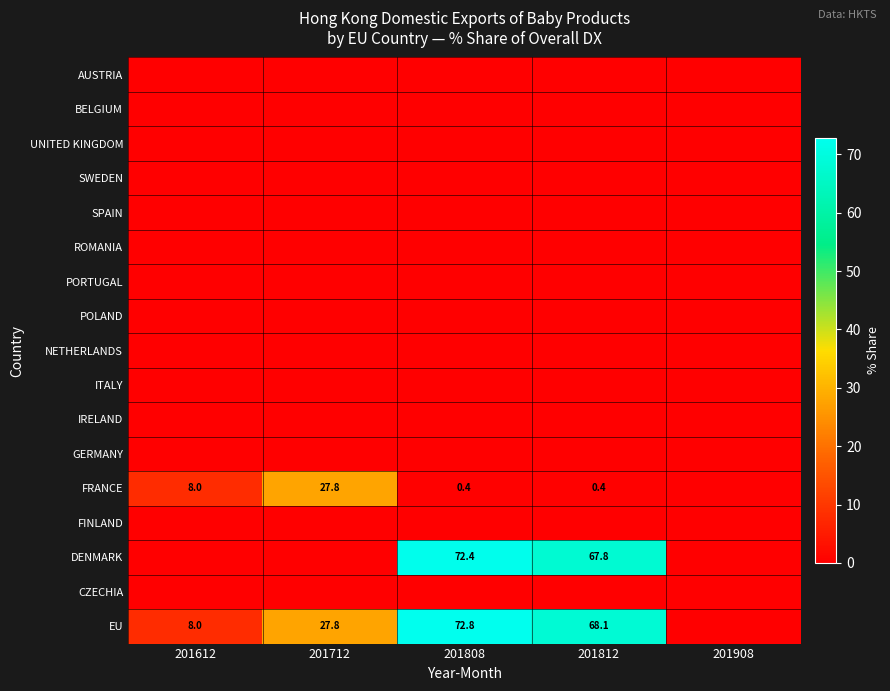

Is the value of UNITED KINGDOM at 201712 greater than the value of IRELAND at 201612?

No